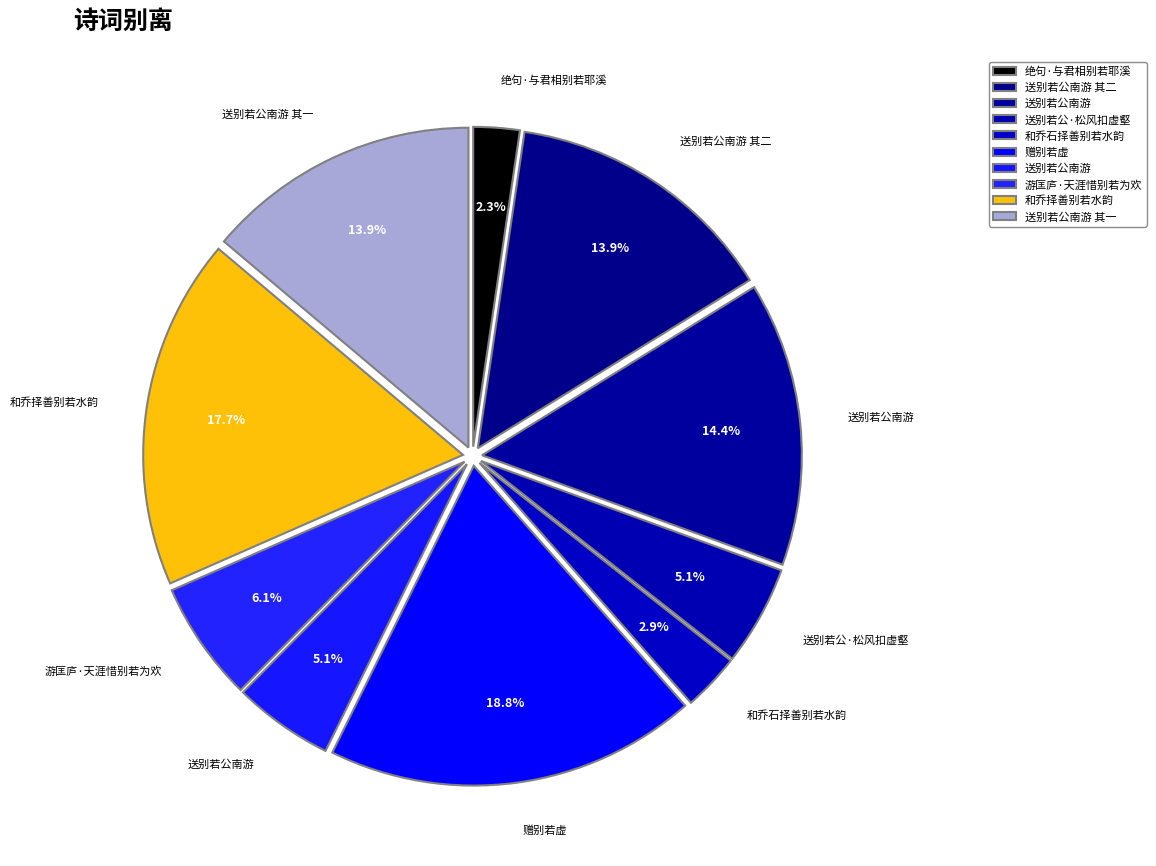

Which category has the biggest portion of the pie?

赠别若虚